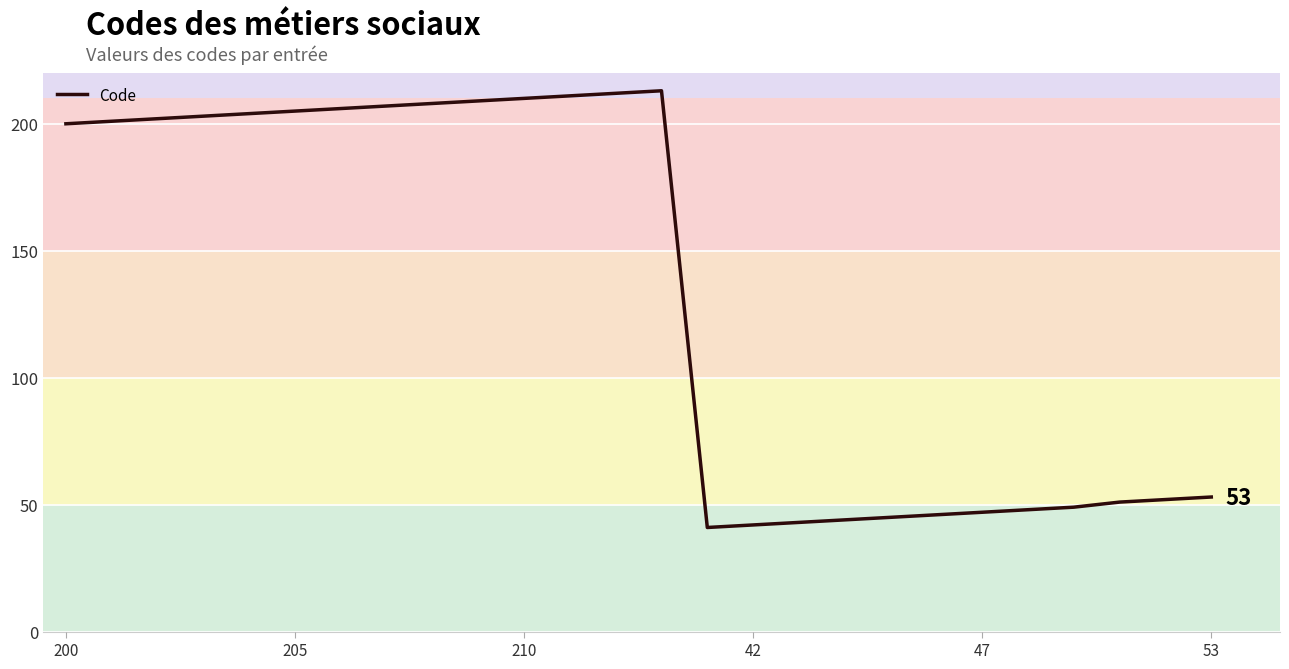

Is this an area chart (filled region under the line)?

No